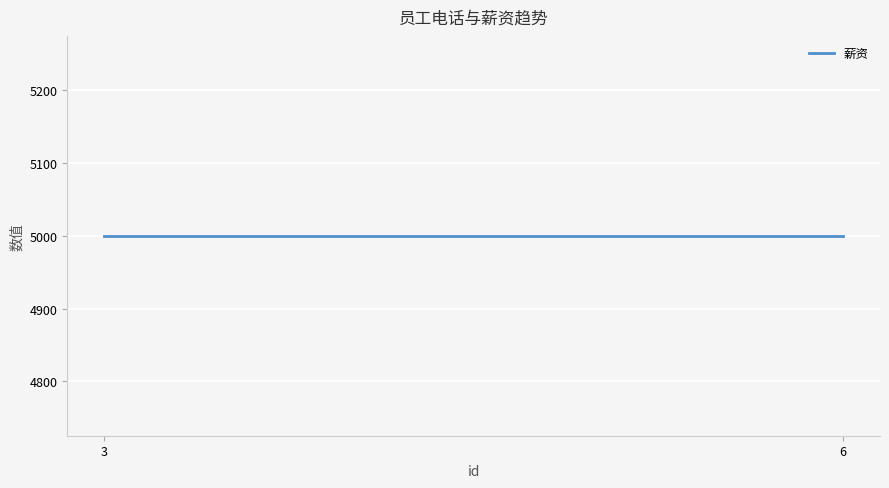

What is the minimum value for 薪资?

5000